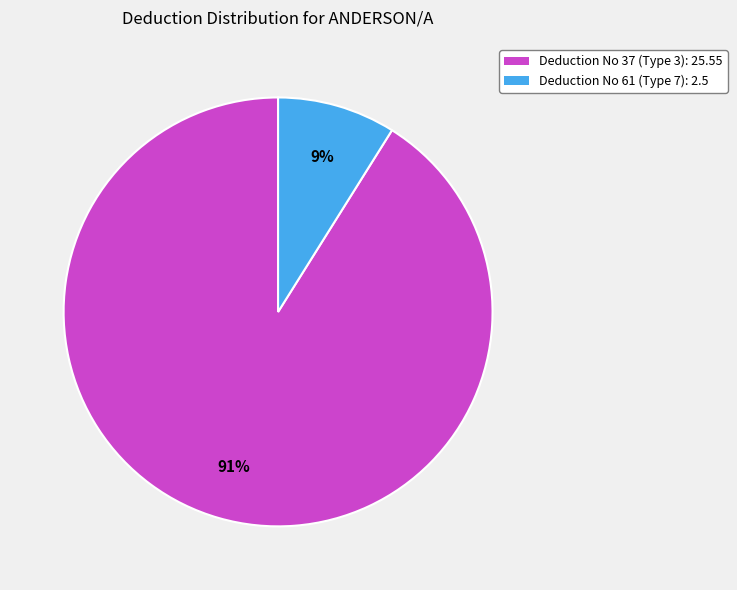

What is the ratio of the value at Deduction No 61 (Type 7) to the value at Deduction No 37 (Type 3)?

0.1